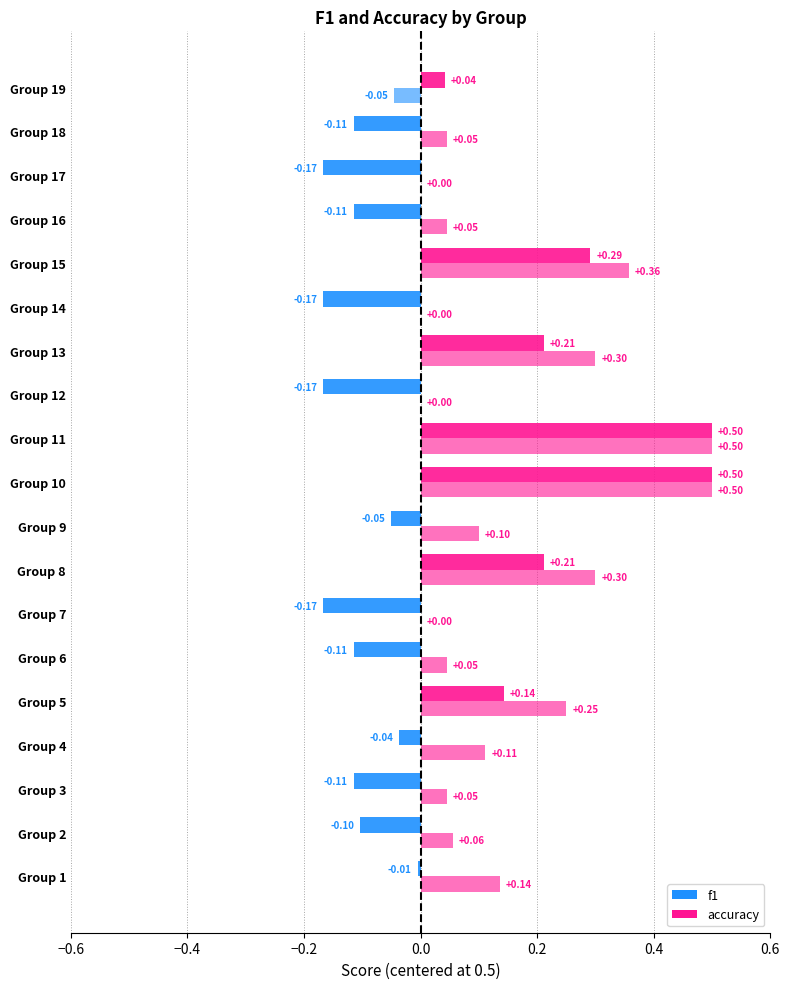

Reading right to left, what are all the values shown in this chart?

f1: 19=0.5	18=0.4	17=0.3	16=0.4	15=0.8	14=0.3	13=0.7	12=0.3	11=1.0	10=1.0	9=0.5	8=0.7	7=0.3	6=0.4	5=0.6	4=0.5	3=0.4	2=0.4	1=0.5
accuracy: 19=0.5	18=0.5	17=0.5	16=0.5	15=0.9	14=0.5	13=0.8	12=0.5	11=1.0	10=1.0	9=0.6	8=0.8	7=0.5	6=0.5	5=0.8	4=0.6	3=0.5	2=0.6	1=0.6